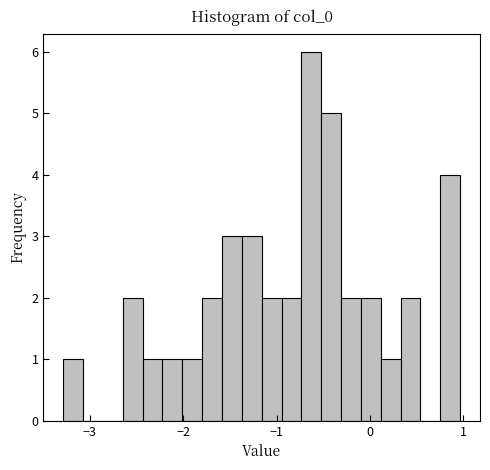

Around what value on the x-axis is the tallest bar? Give the approximate position of its centre, as read against the axis.

-0.6